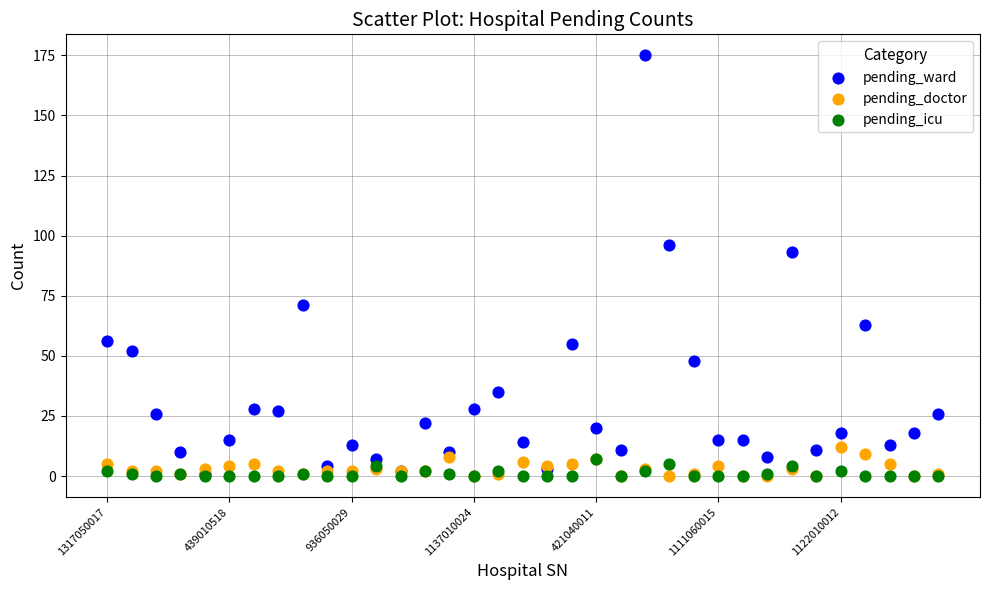

Across all series, what Y value is closest to 87?

93